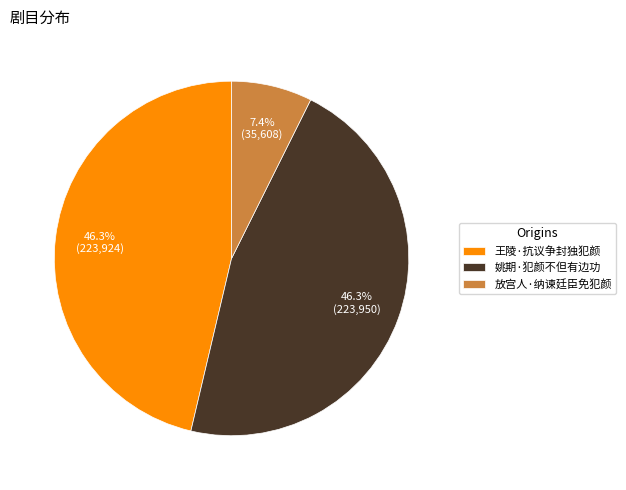

The 姚期·犯颜不但有边功 slice represents 34% of the pie. True or false?

False